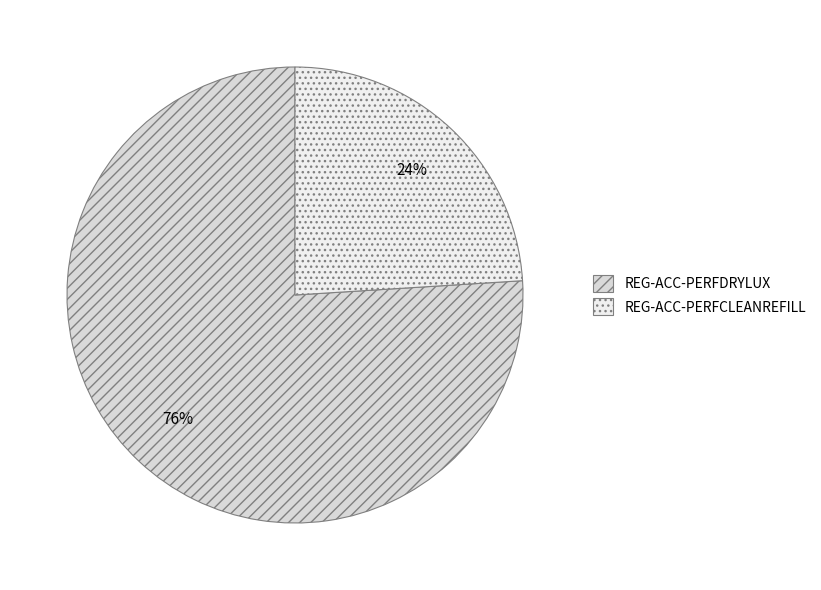

Approximately how many times larger is the value at REG-ACC-PERFDRYLUX compared to REG-ACC-PERFCLEANREFILL?

3.2